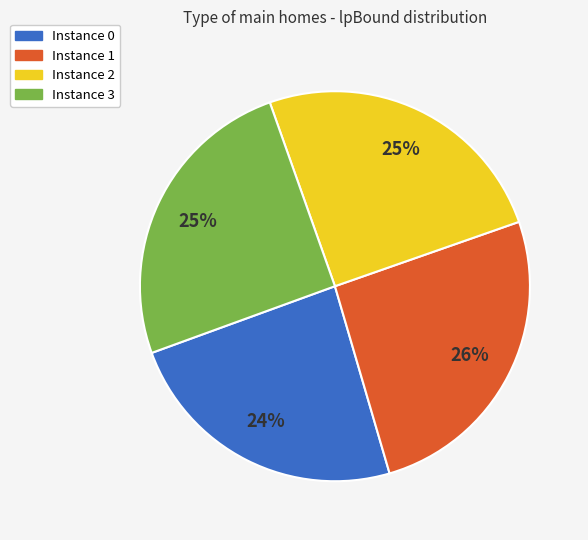

Does any single category account for the majority?

No